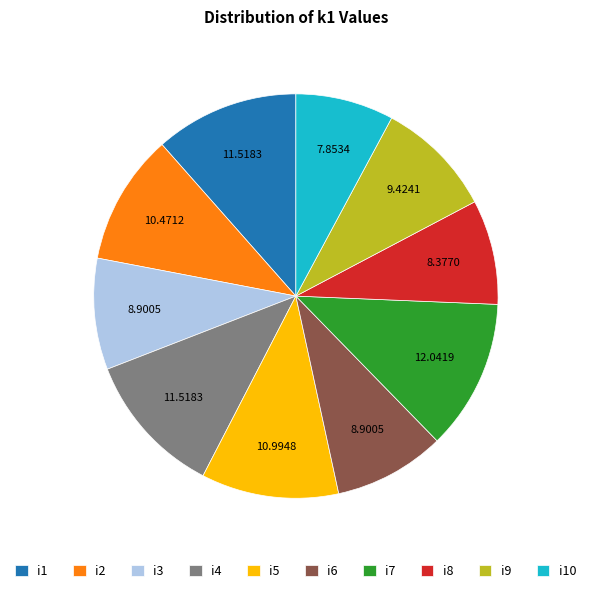

Which slice is the largest?

i7